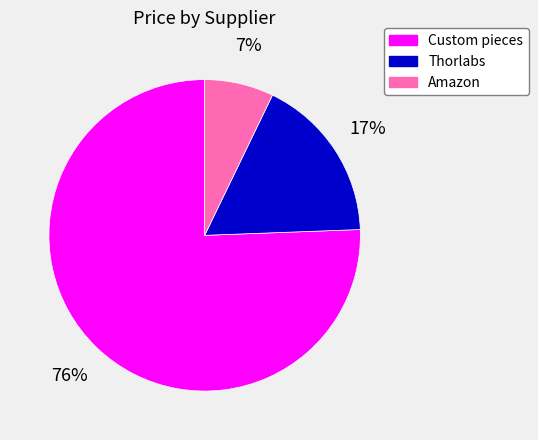

How many slices are in this pie chart?

3